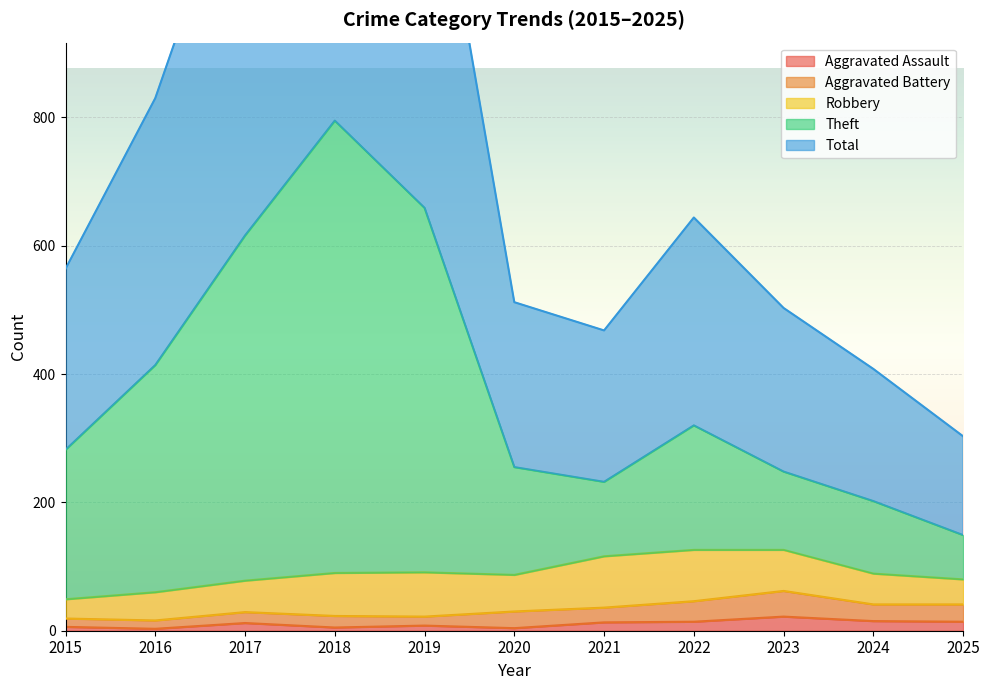

What is the difference between the highest and lowest values at 2023?

481